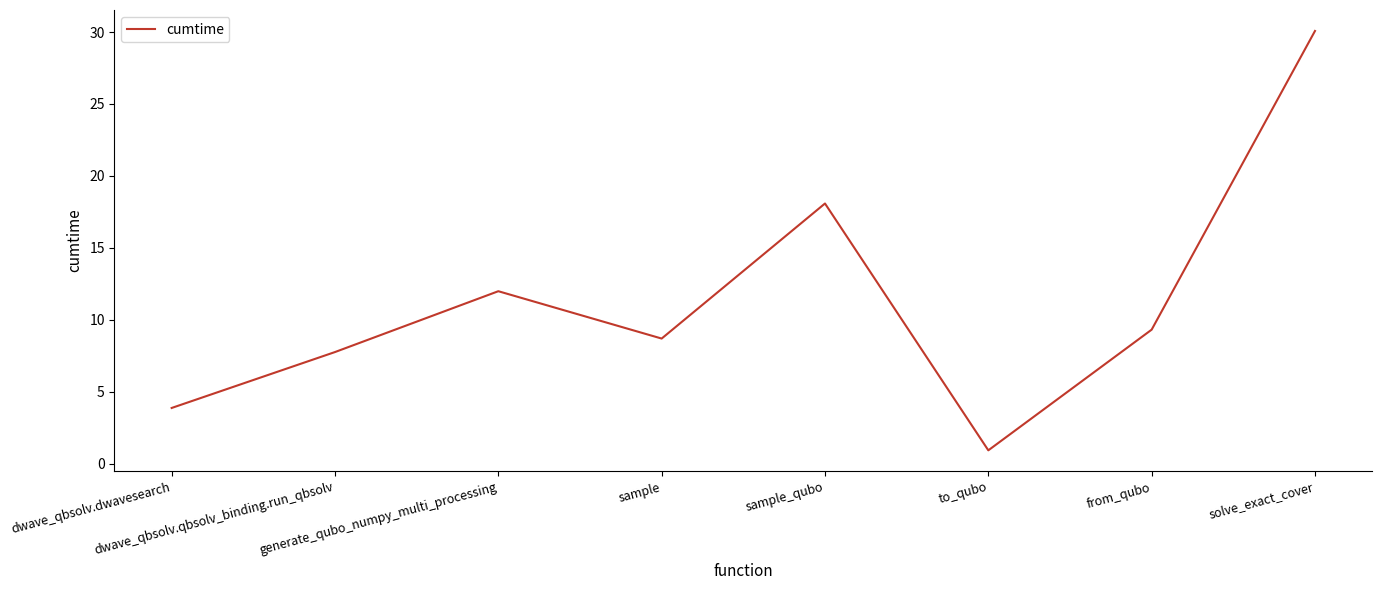

How many interior local peaks (higher than both neighbors) does the data have?

2